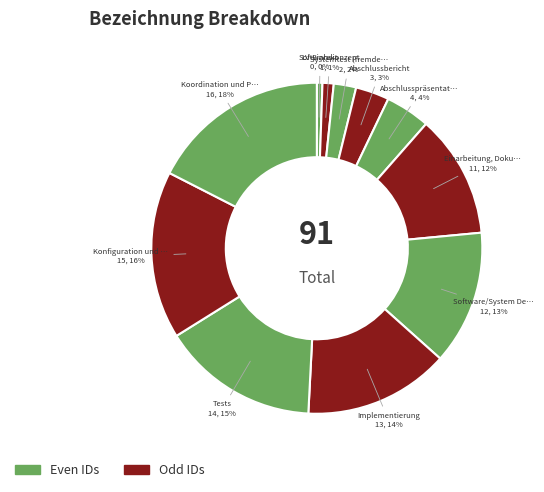

Which category has the smallest portion of the pie?

LV-Einheit